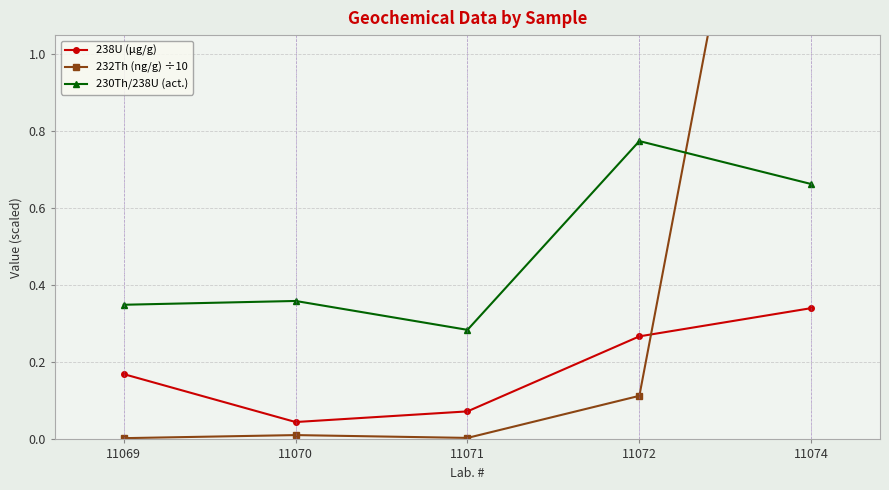

What is the difference between the 230Th/238U (act.) values at 11072 and 11074?

0.1